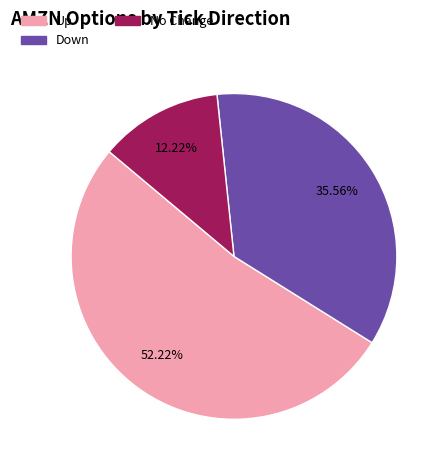

Is there any slice that represents more than half of the pie?

Yes